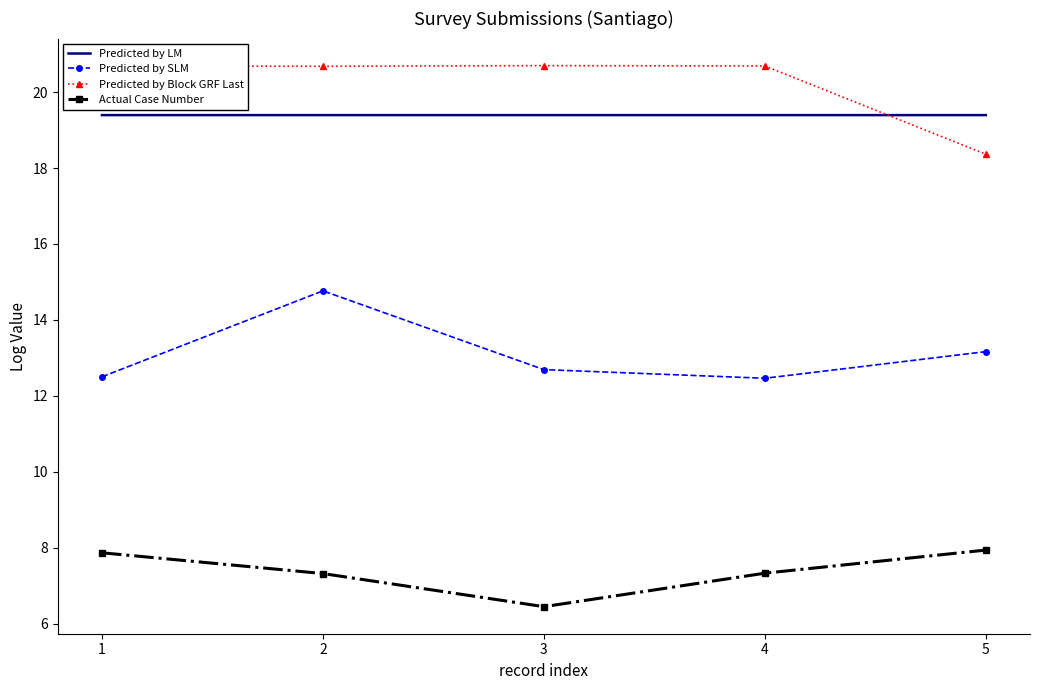

What is the highest value of the Predicted by LM series?

19.4